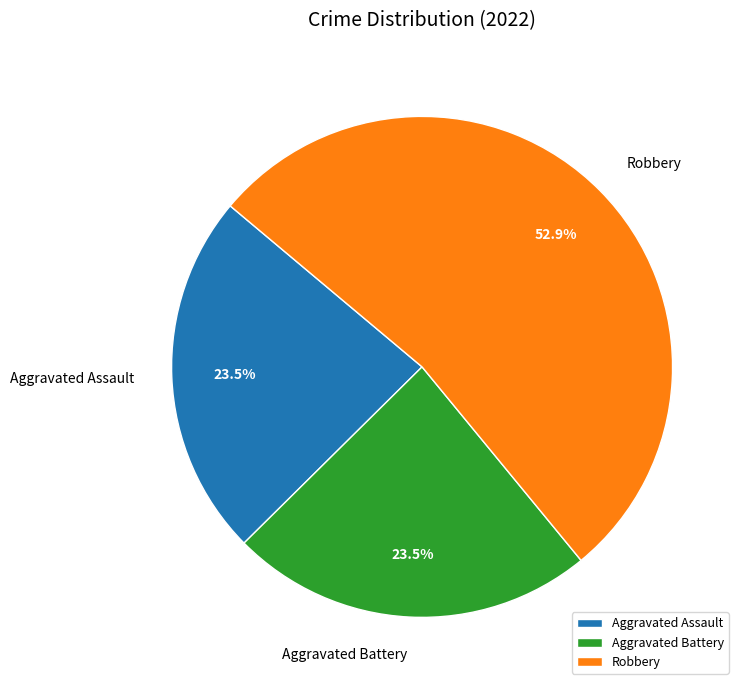

The Robbery slice represents 53% of the pie. True or false?

True